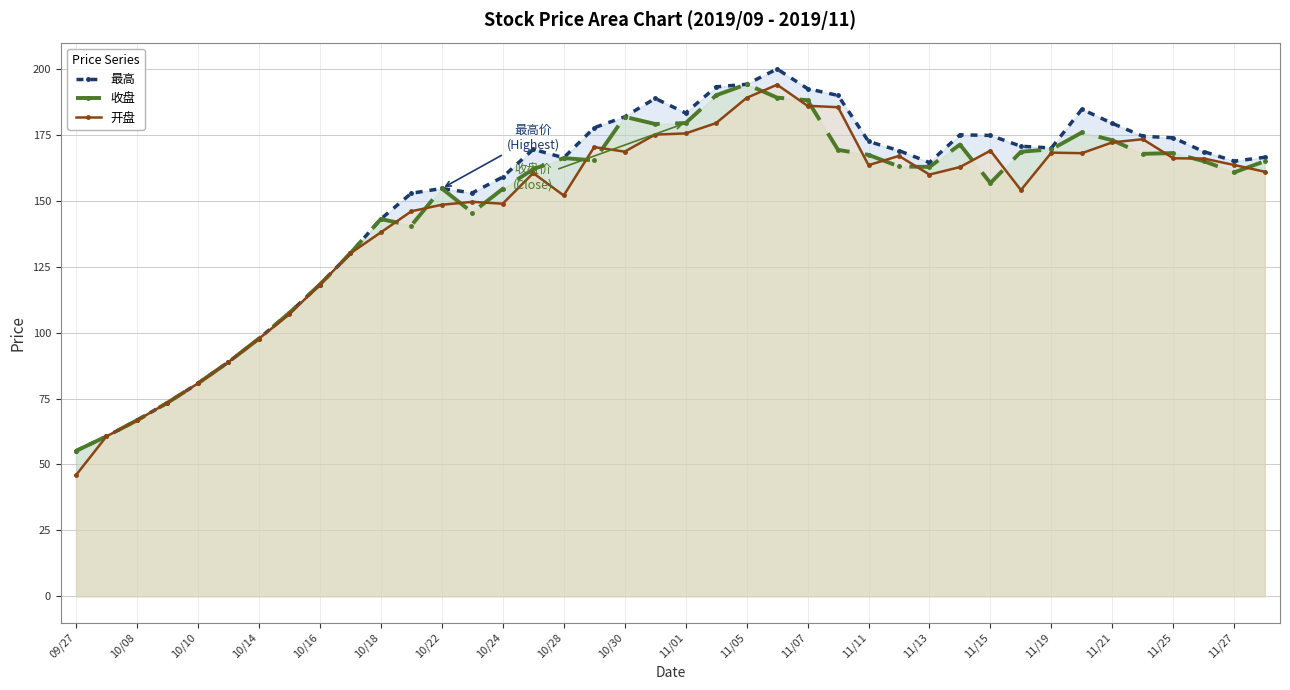

True or false: 收盘 and 最高 cross at least once.

False